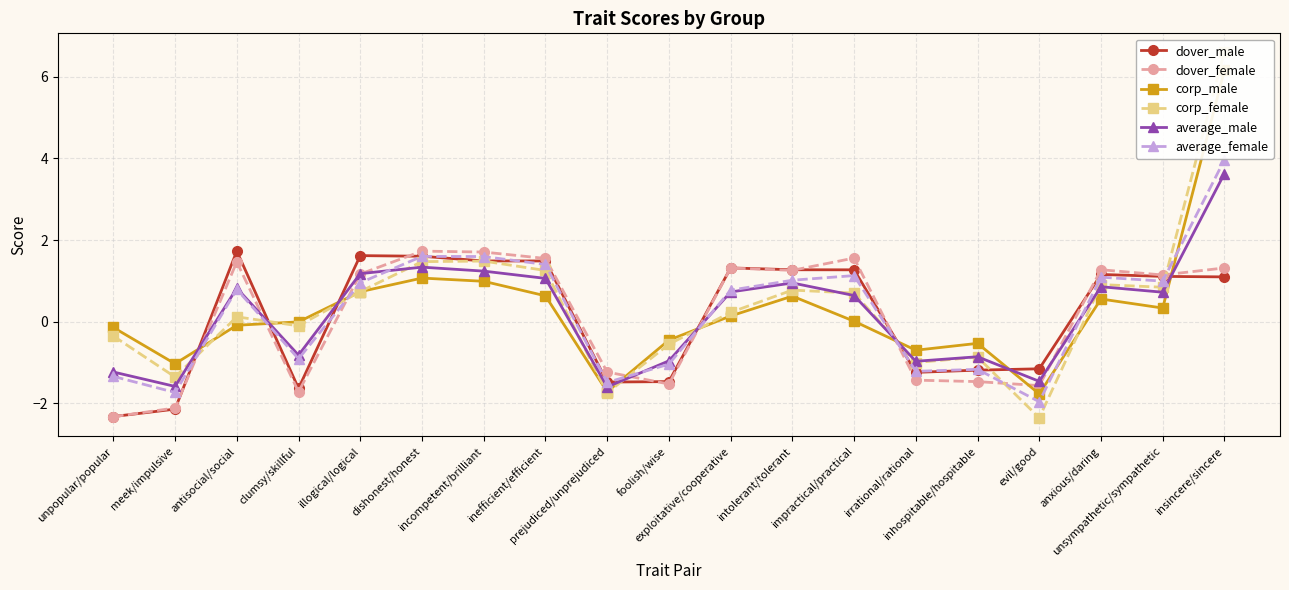

How many data points in corp_female are less than 0?

8